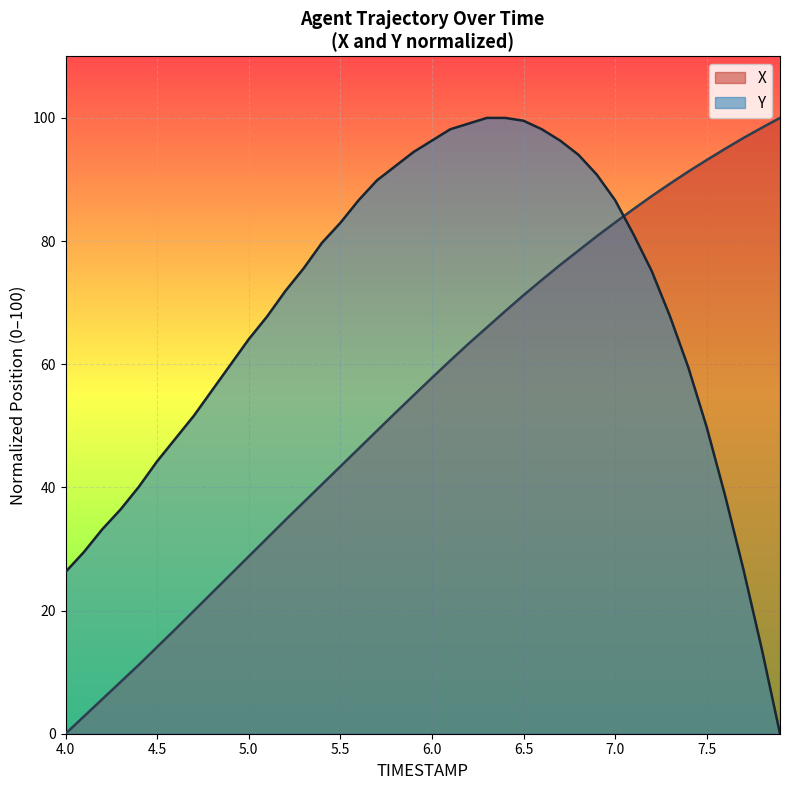

What is the label of the 27th point from the left?

6.6